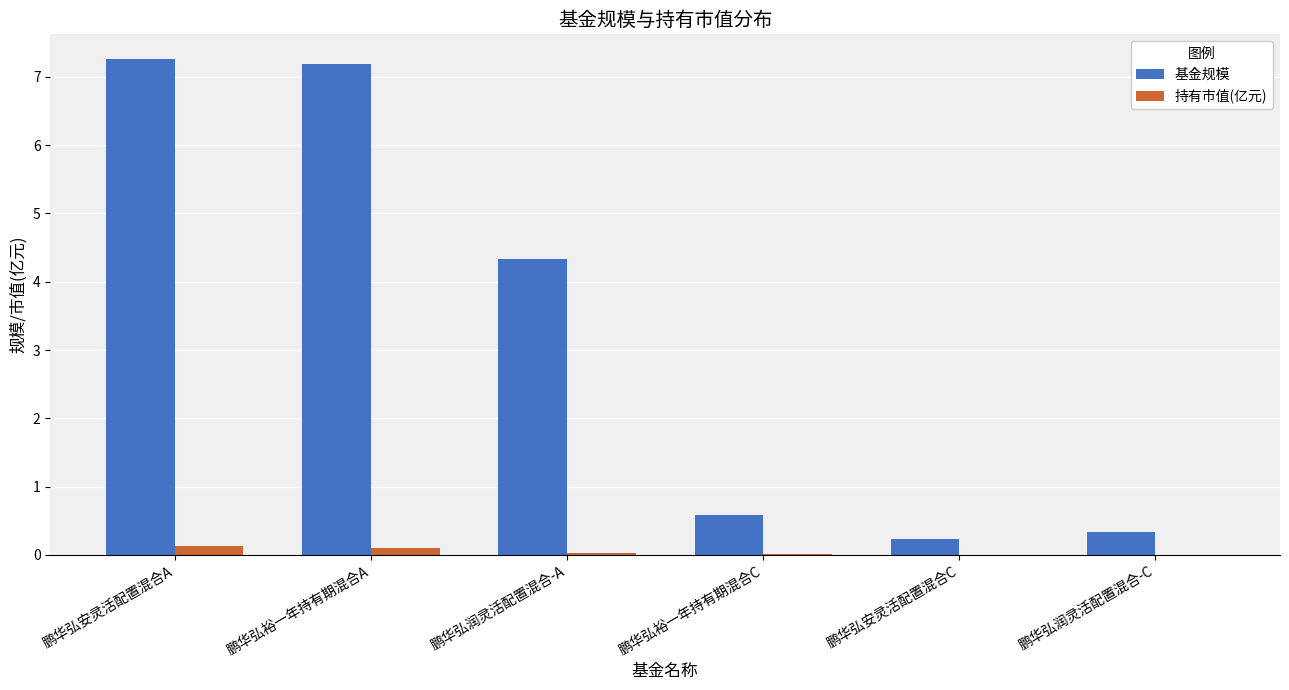

True or false: 持有市值(亿元) has a value of 0.0 at 鹏华弘润灵活配置混合-C.

True